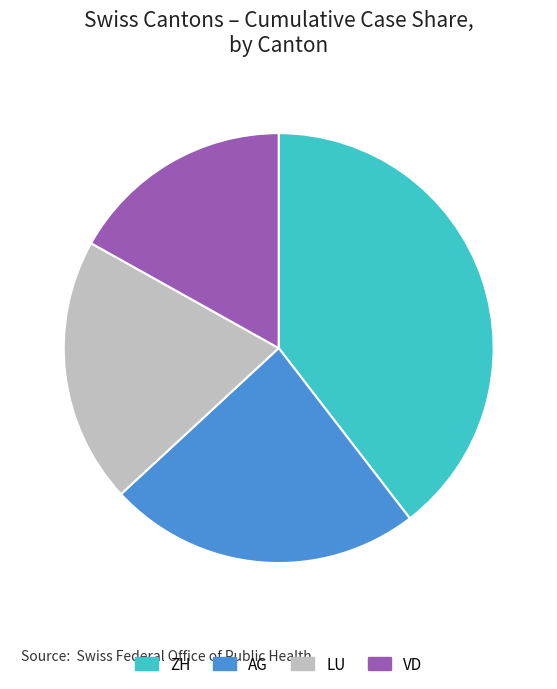

Which category has the smallest portion of the pie?

VD